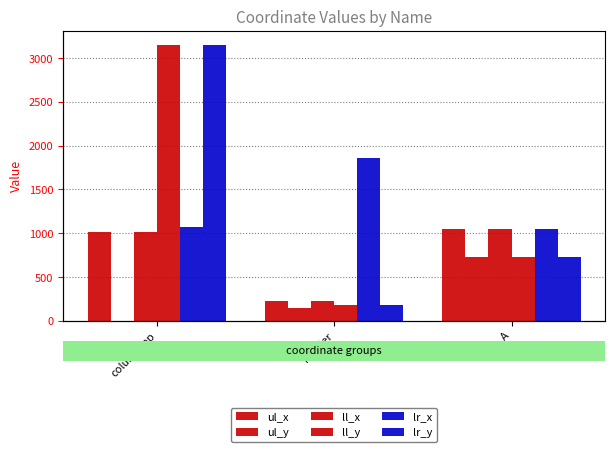

Which series has the largest total across all categories?

ll_y